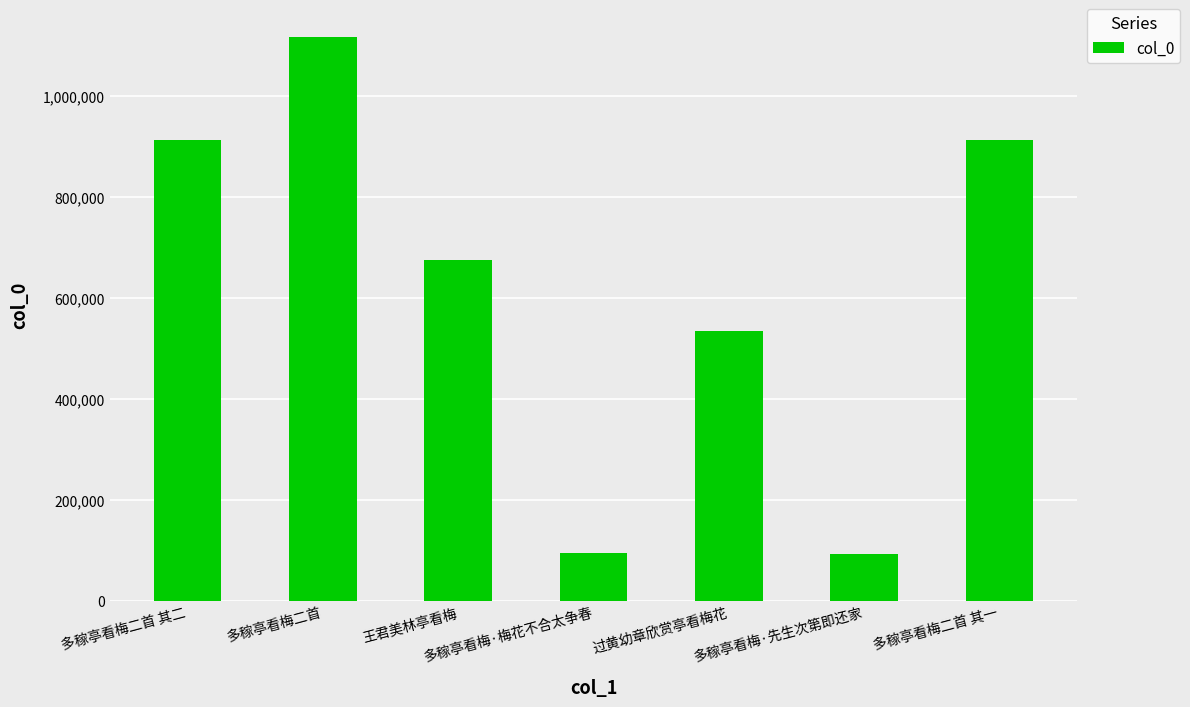

What is the maximum value shown in the chart?

1115461